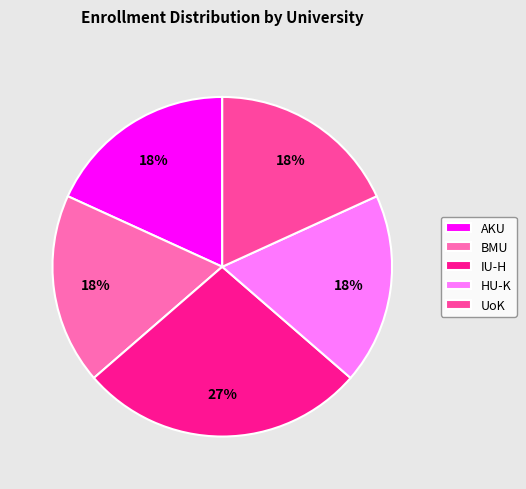

How many slices are in this pie chart?

5